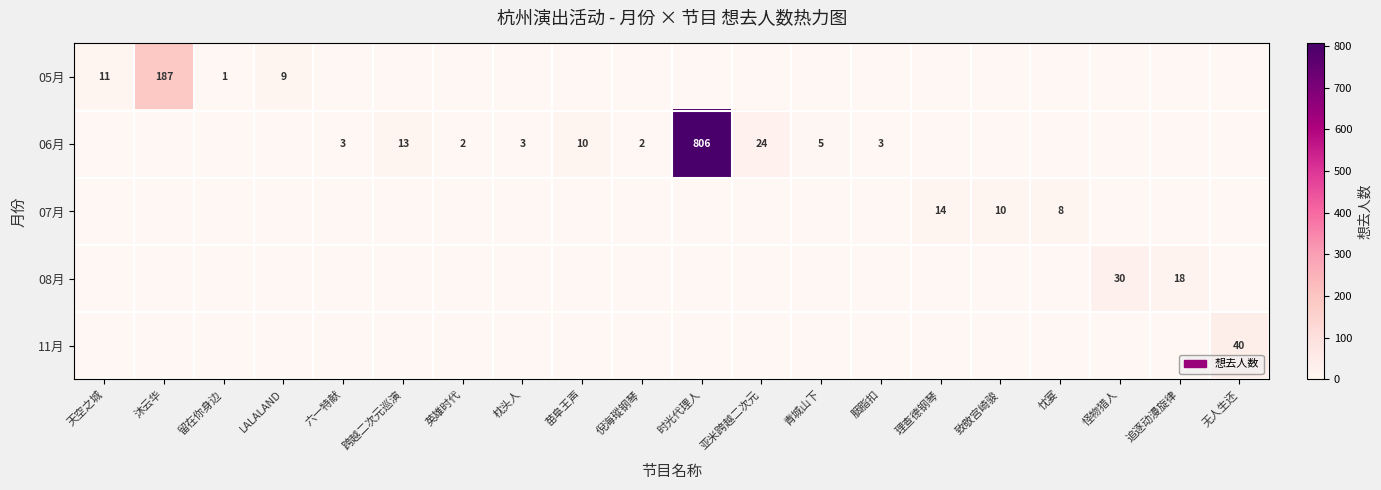

True or false: 05月 has a value of 15 at LALALAND.

False